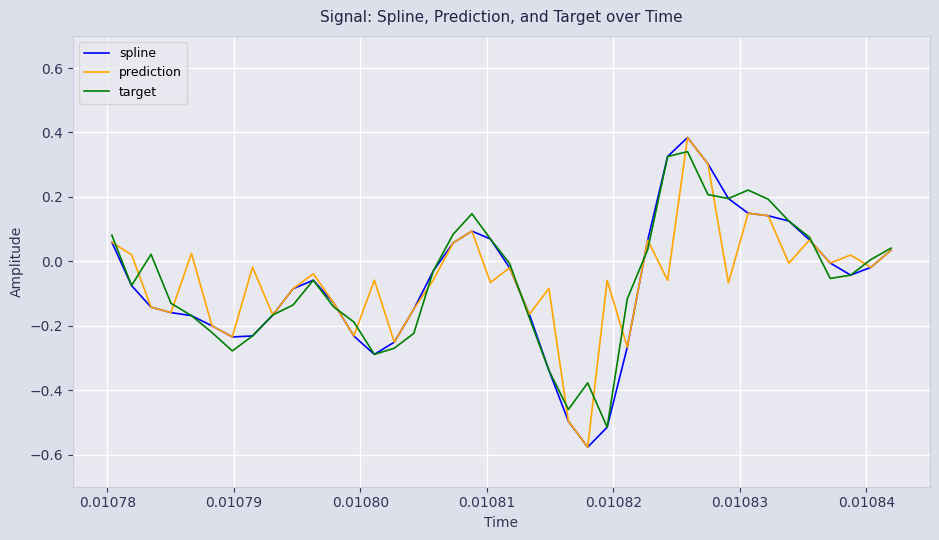

Rank the series by their average value, from highest to lowest.

prediction, target, spline